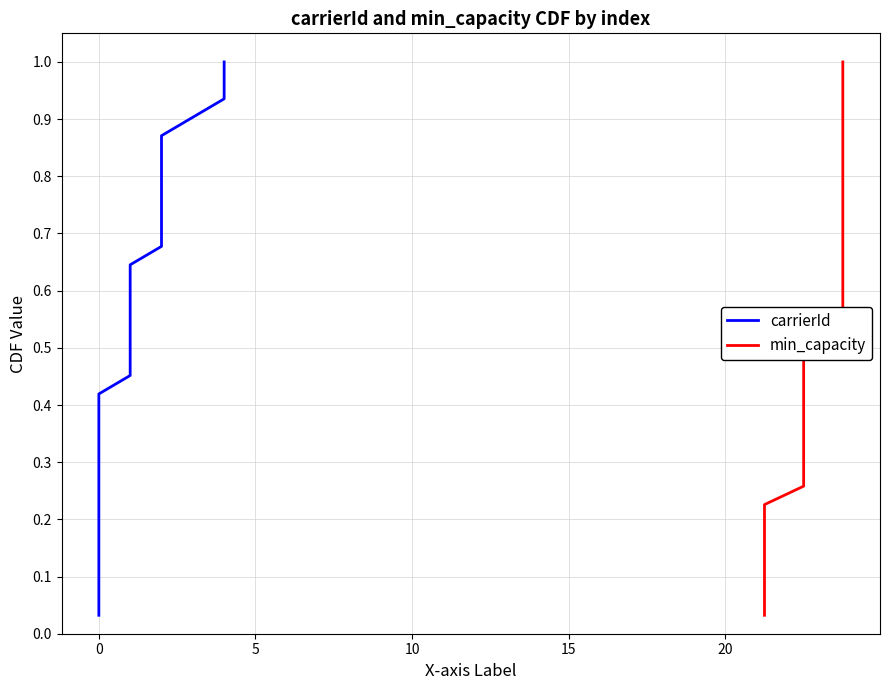

Rank the series at 0 from lowest to highest value.

carrierId, min_capacity